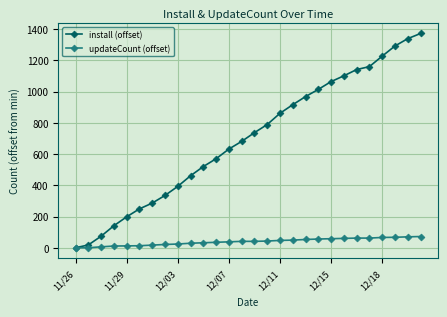

Which series has the largest total across all categories?

install (offset)